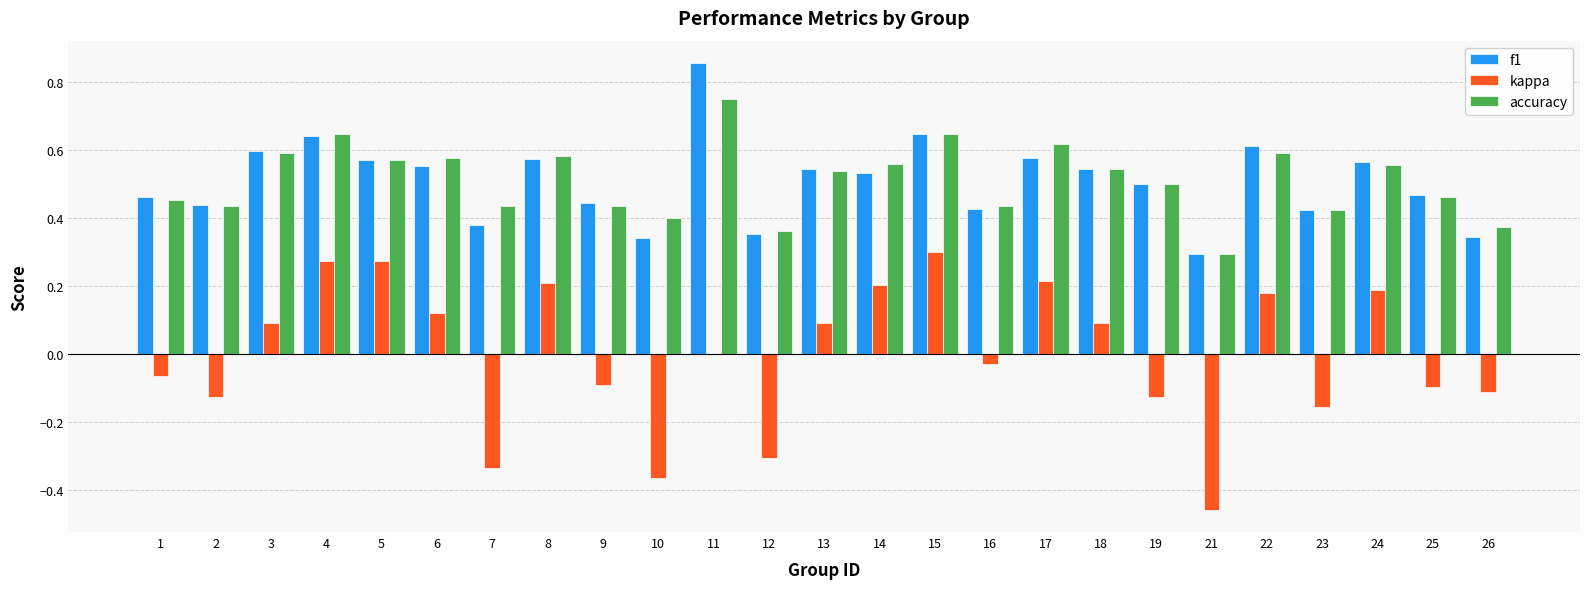

At which label does kappa first exceed 0?

3